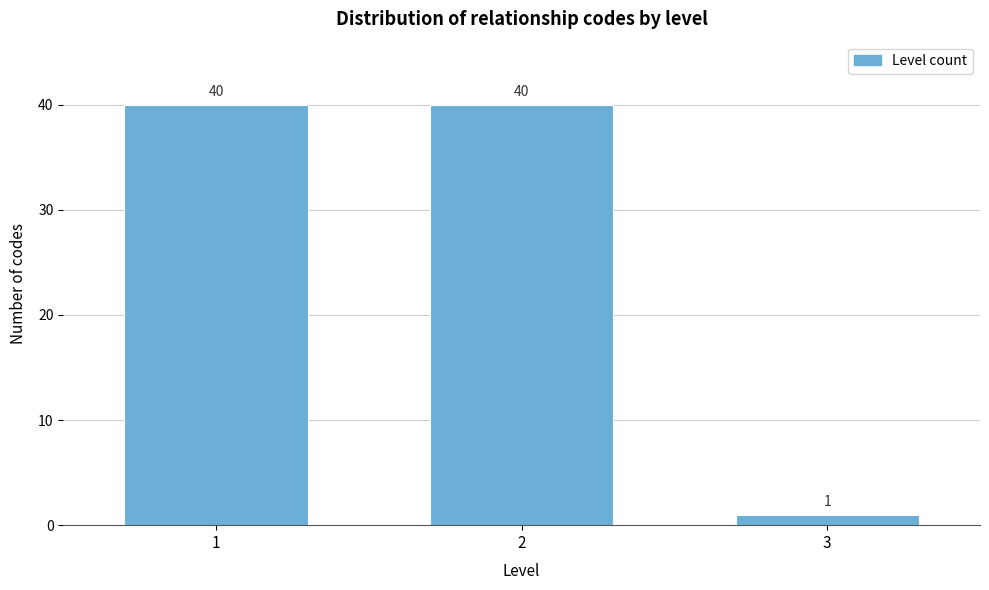

Reading right to left, what are all the values shown in this chart?

1	40	40